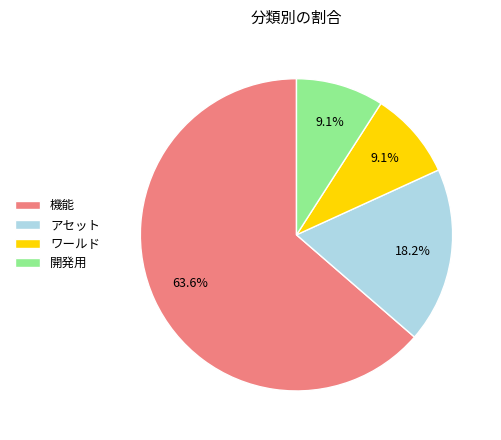

What is the largest slice in the pie chart?

機能